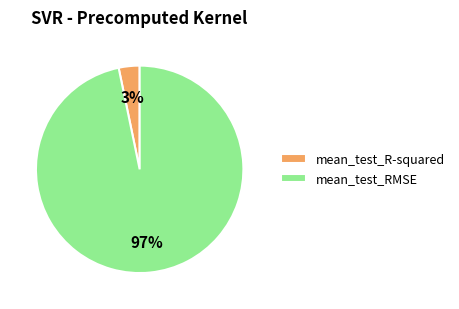

To the nearest percent, what portion does mean_test_RMSE represent?

97%